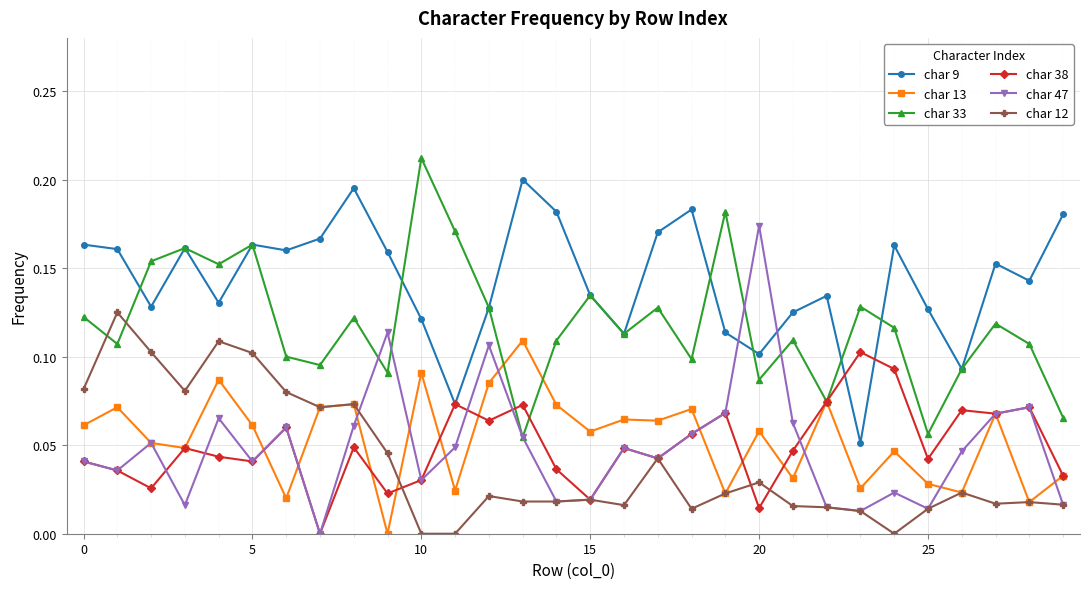

At how many categories does at least one series exceed 0?

30